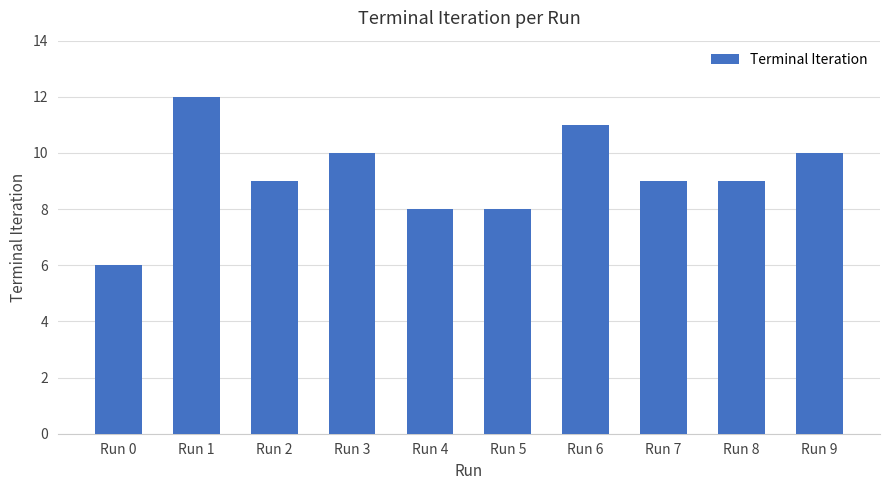

How many categories are shown in the chart?

10